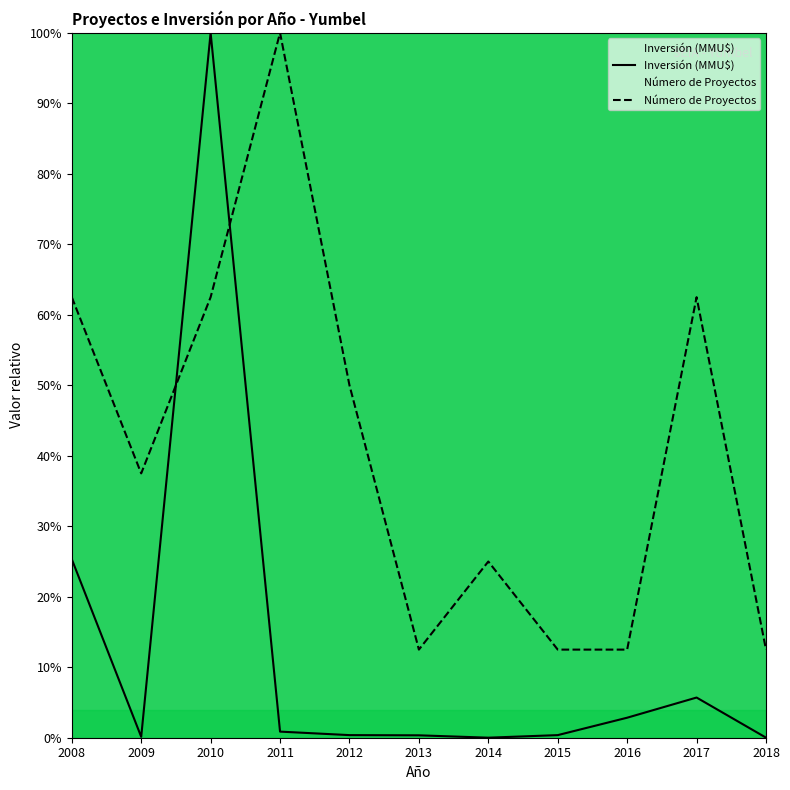

After their last crossing, which series has the higher values: Inversión (MMU$) or Número de Proyectos?

Número de Proyectos